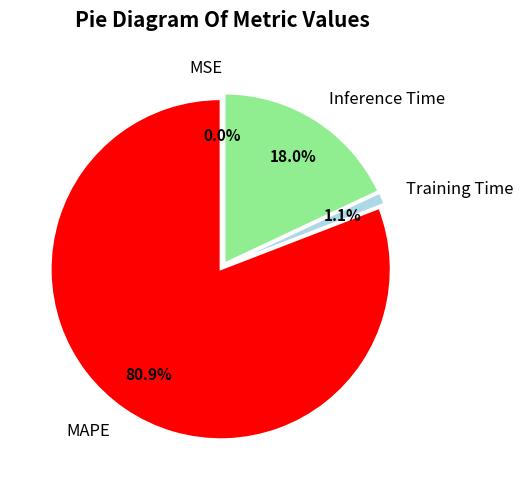

Which slice is the largest?

MAPE